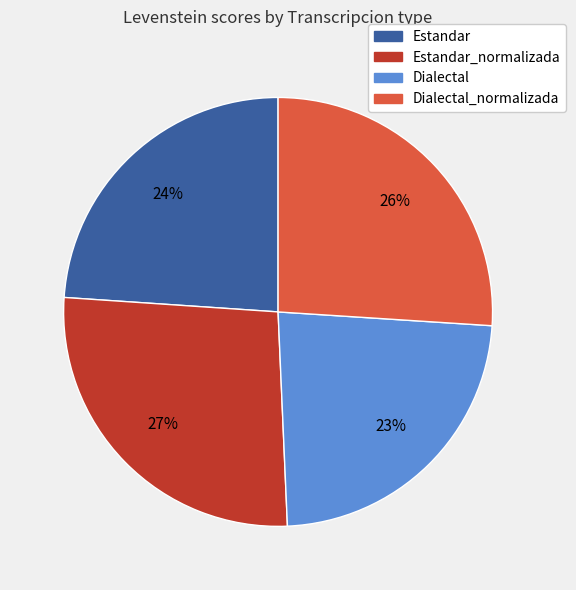

Is there a majority slice in this chart?

No